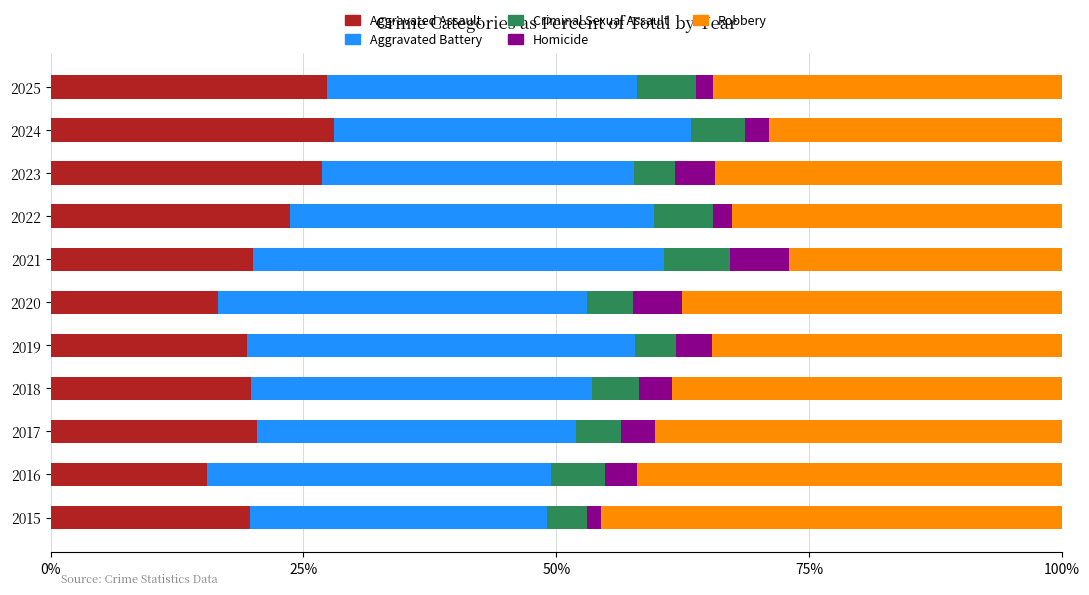

At how many categories does at least one series exceed 45?

1